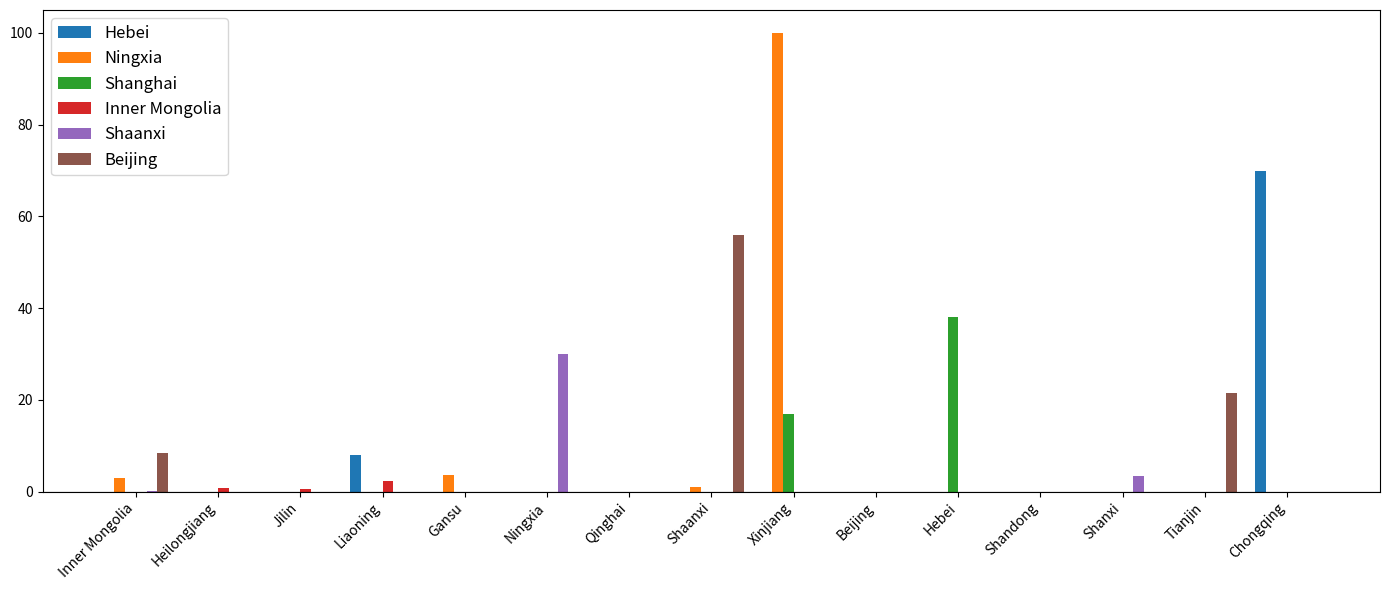

Are the bars horizontal?

No